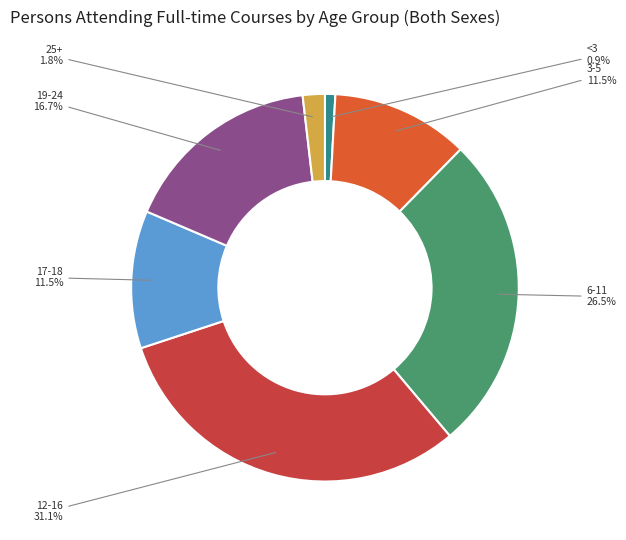

How many slices are in this pie chart?

7